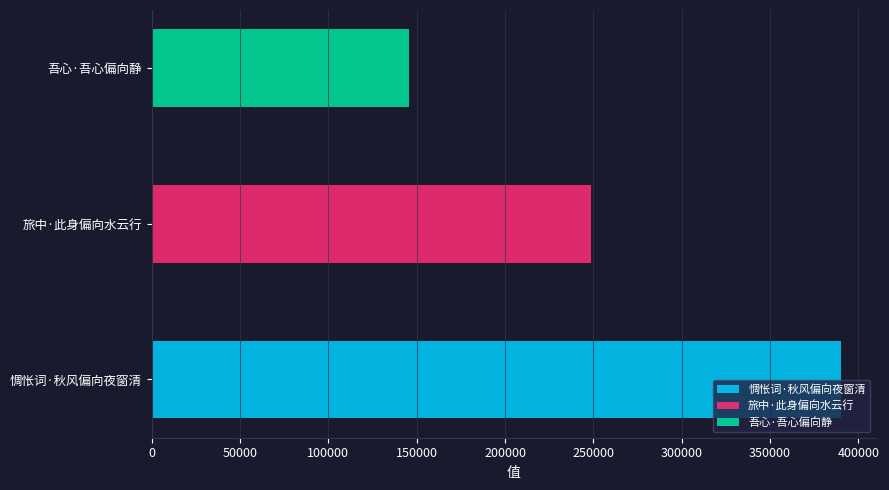

Are the bars grouped side by side (vs. stacked)?

No